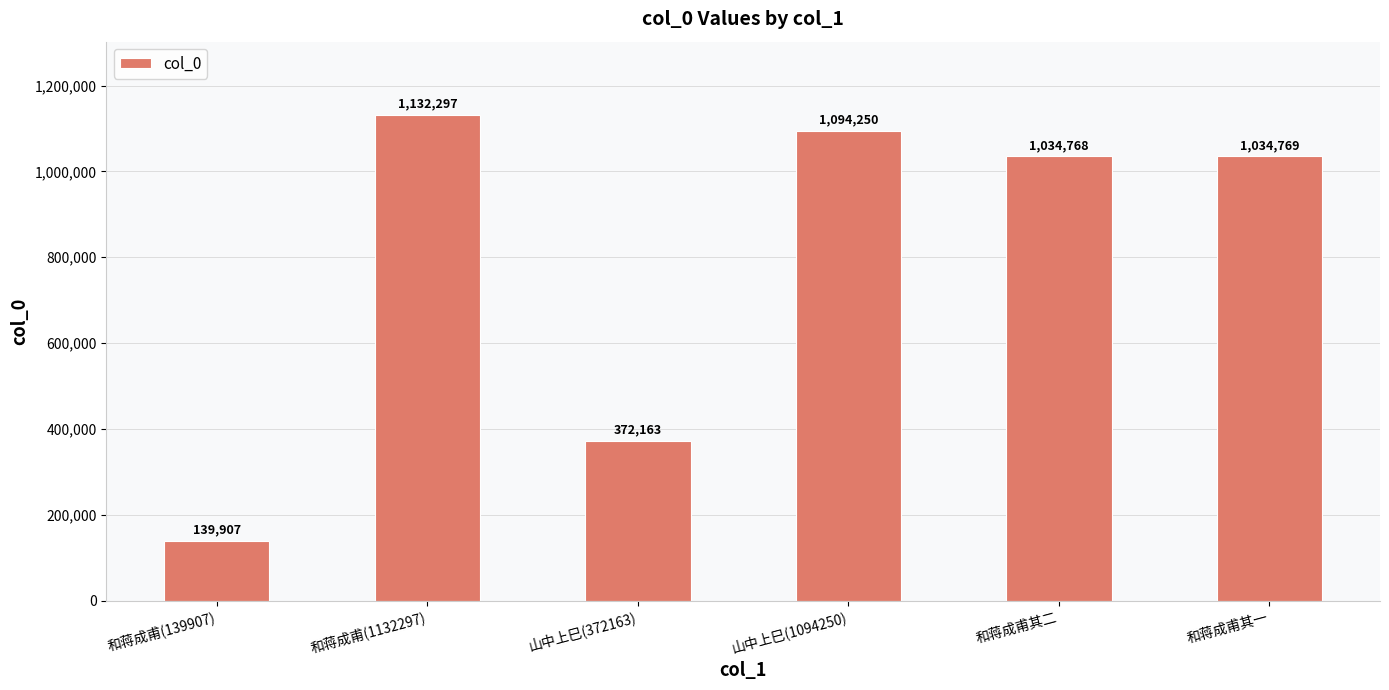

Where is the data nearest to the value 636102?

山中上巳(372163)